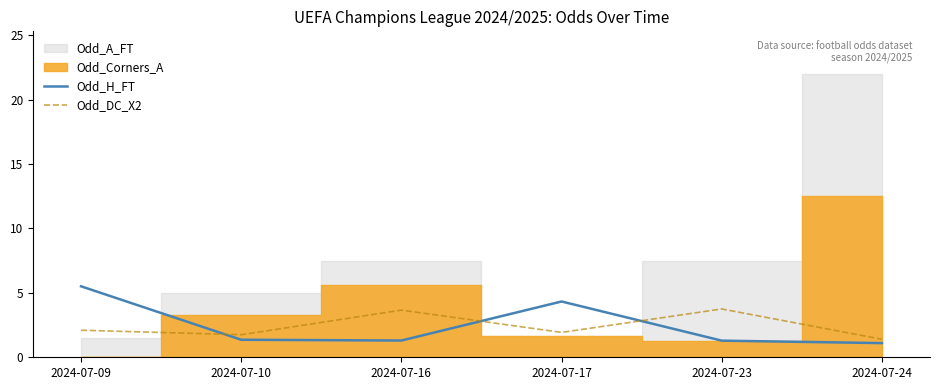

Is the value of Odd_DC_X2 at 2024-07-16 greater than the value of Odd_H_FT at 2024-07-23?

Yes